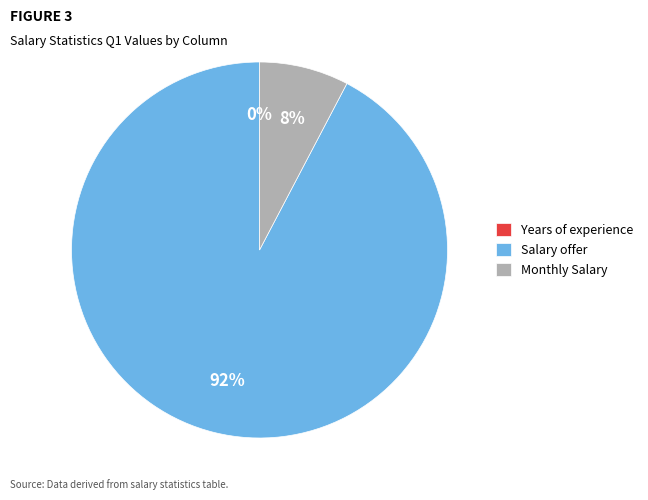

To the nearest percent, what is the difference between the largest and smallest slice percentages?

92%